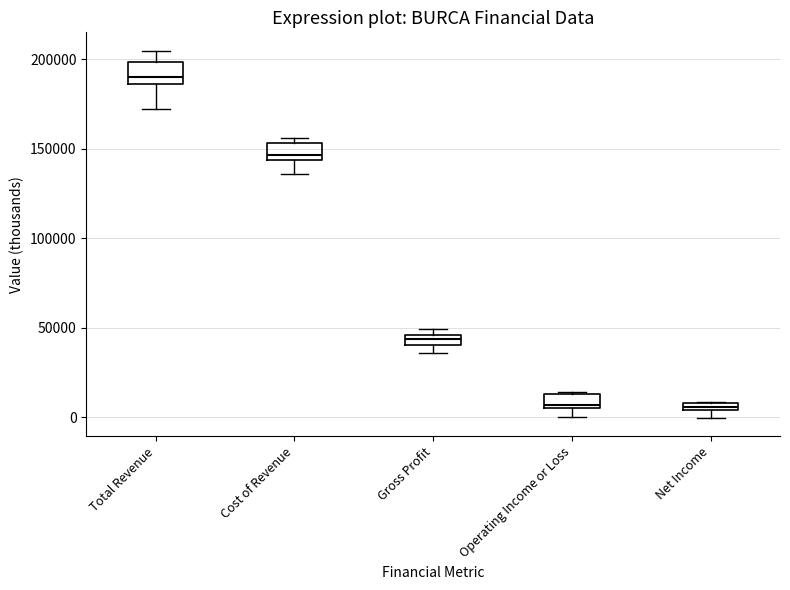

Where is the lower edge of the box for Operating Income or Loss on the y-axis? The values are not printed on the chart, so give them approximately, as read against the axis.

5000